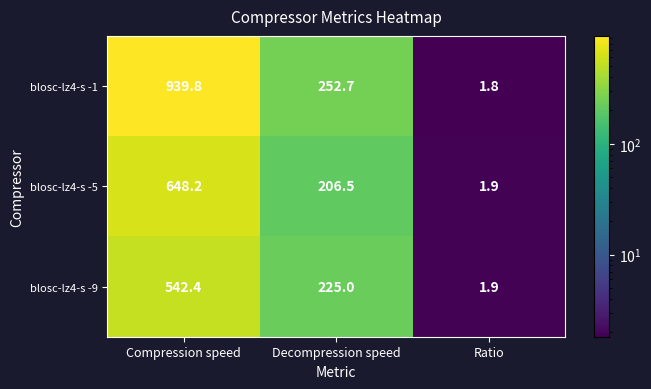

Is it true that blosc-lz4-s -1 equals 1.8 at Ratio?

True